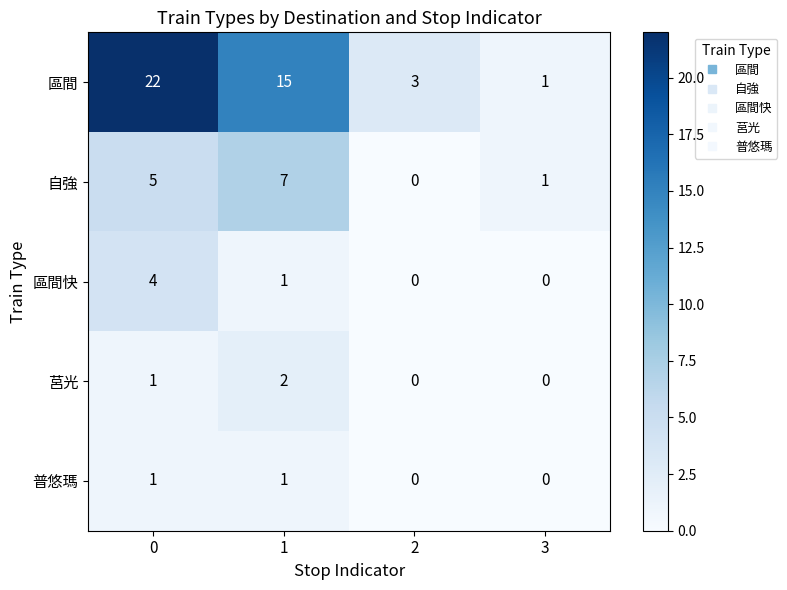

The value of 區間 at 3 is 1. True or false?

True